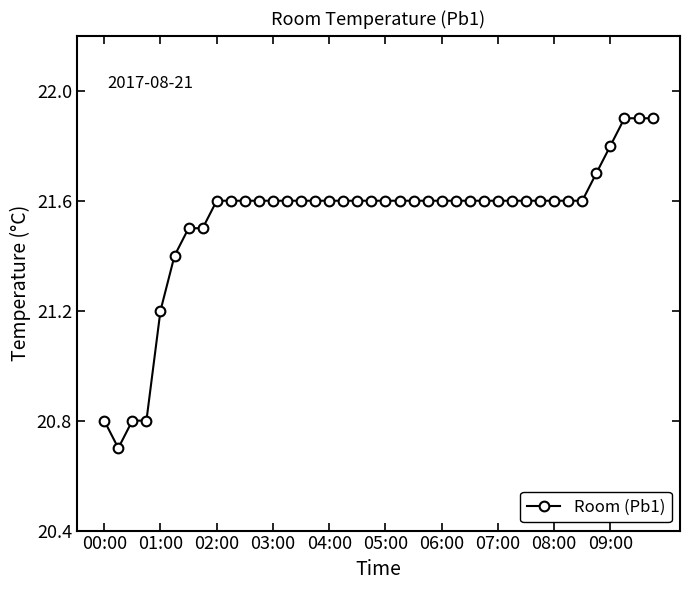

How many series are shown in this chart?

1